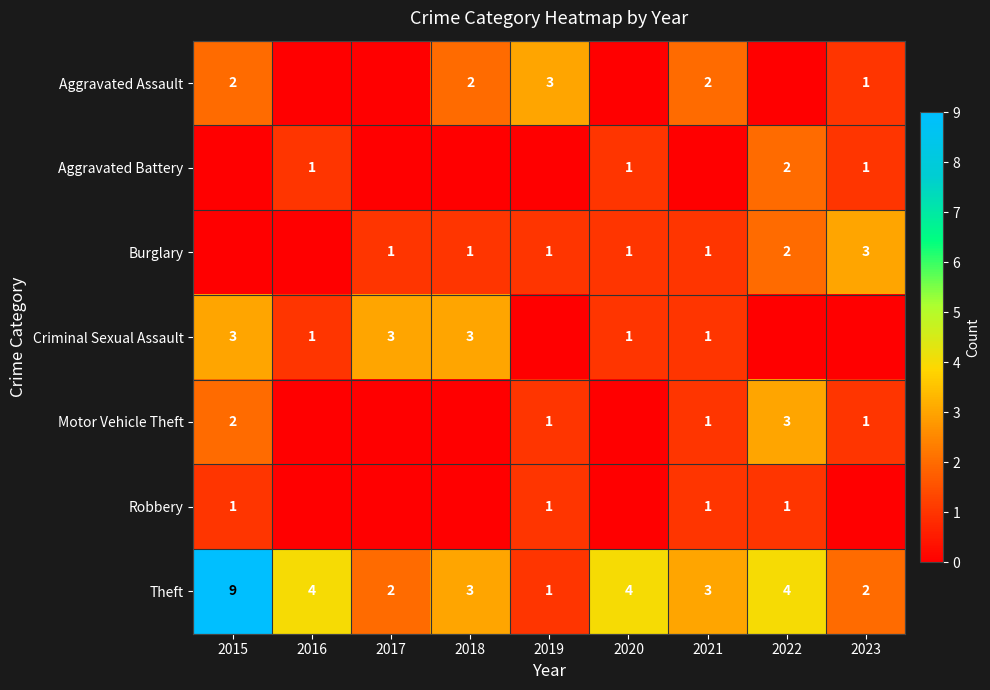

Is it true that Aggravated Assault equals 0 at 2023?

False